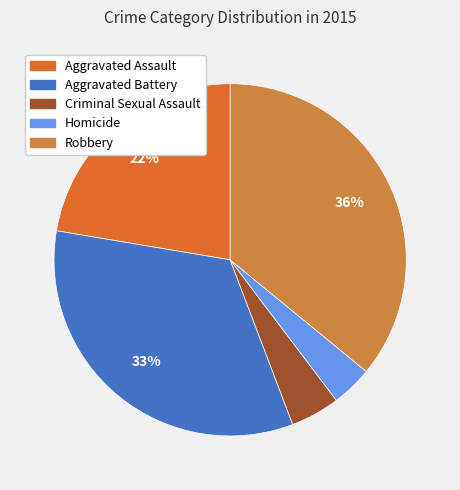

The Robbery slice represents 36% of the pie. True or false?

True